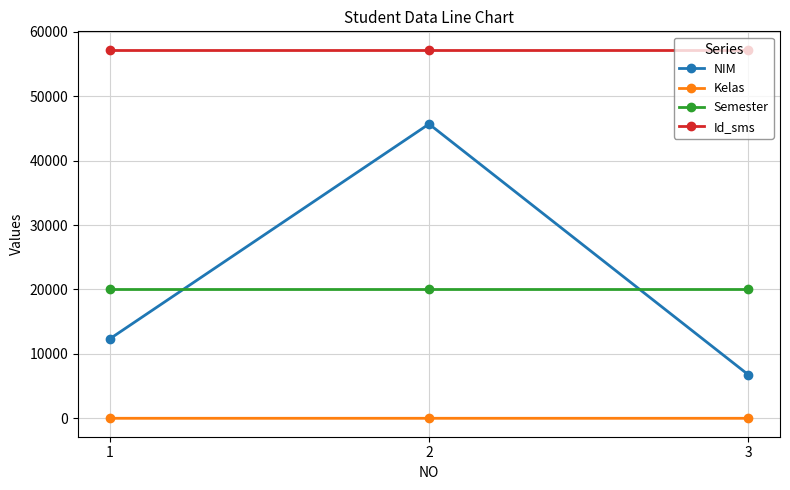

What is the sum of all NIM values?

64812